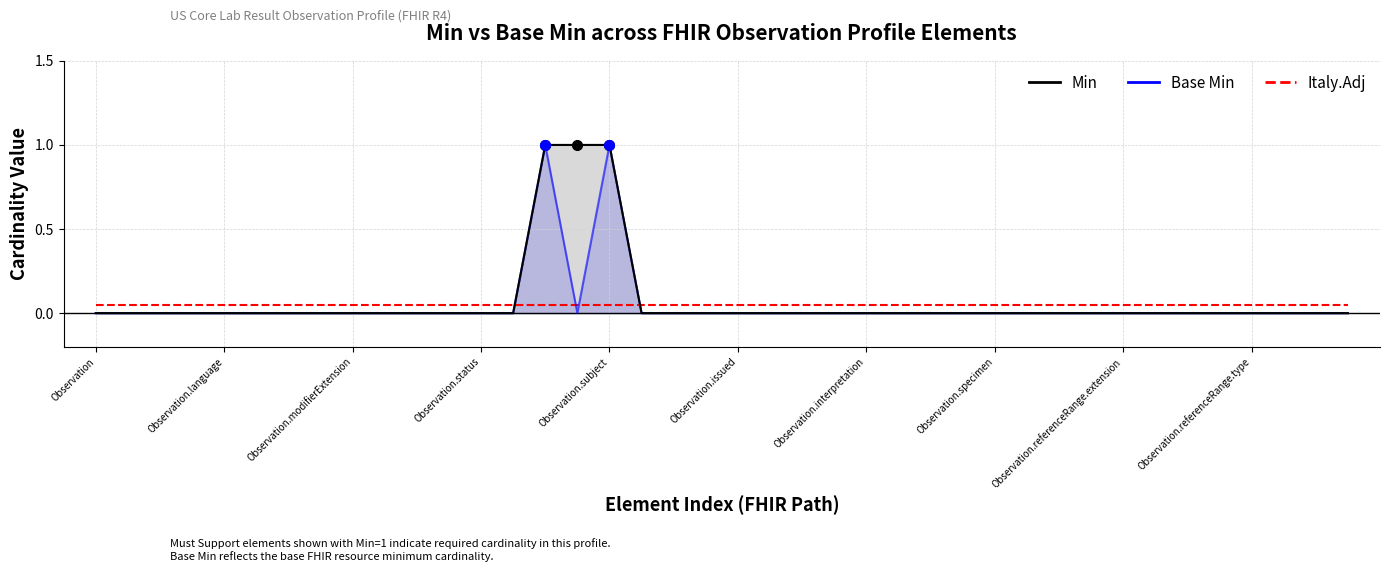

What is the sum of all Min values?

3.0